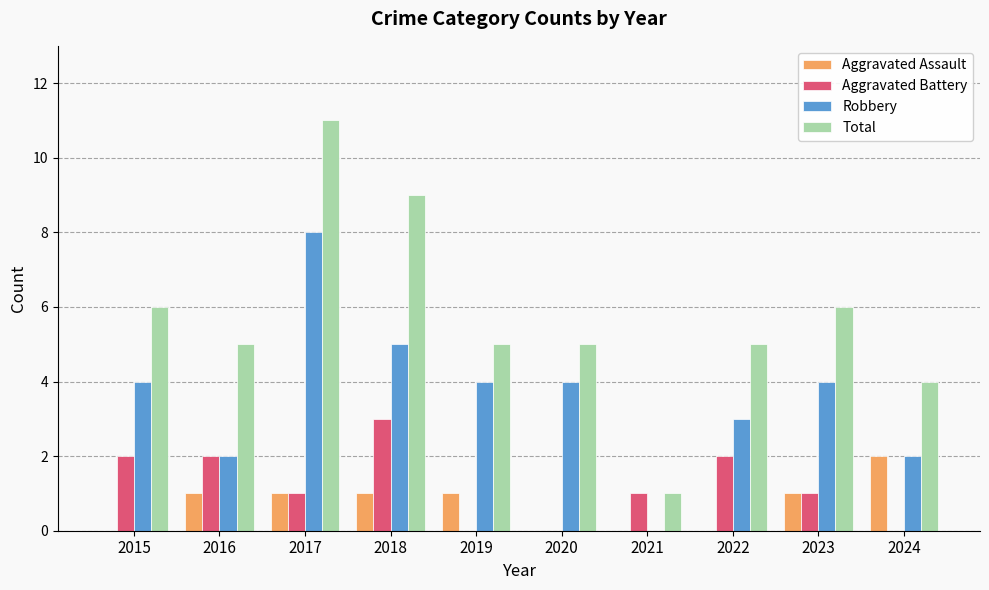

True or false: Robbery has a value of 6 at 2020.

False